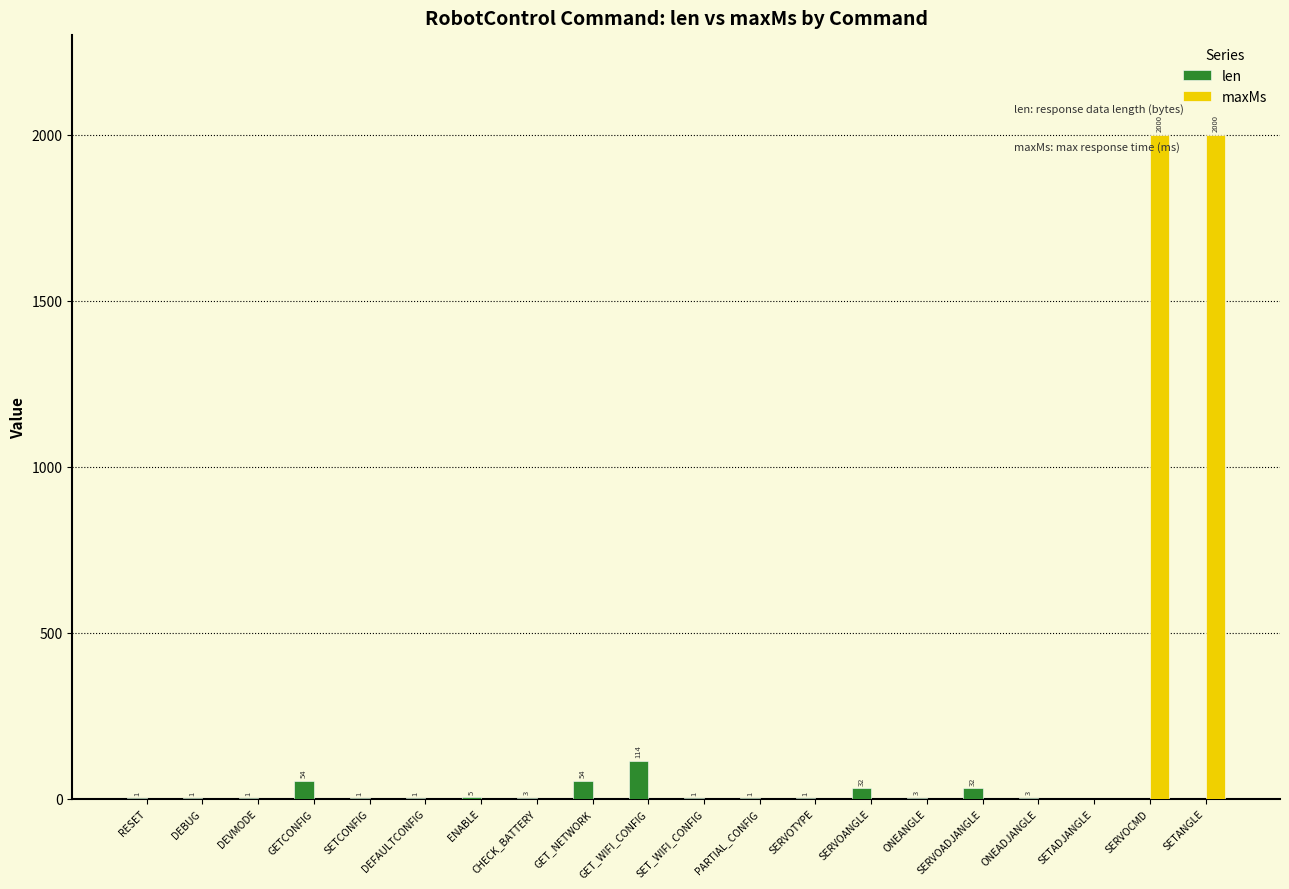

What is the maximum value shown in the chart?

2000